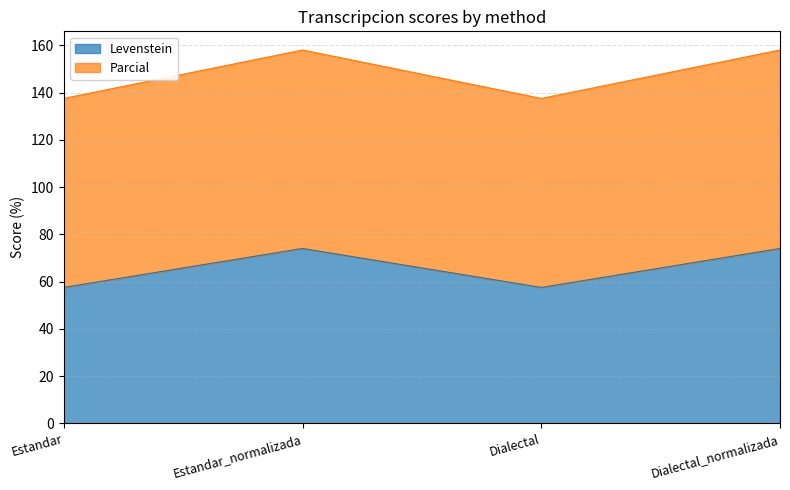

The Parcial series shows 137.6 at Dialectal. True or false?

True